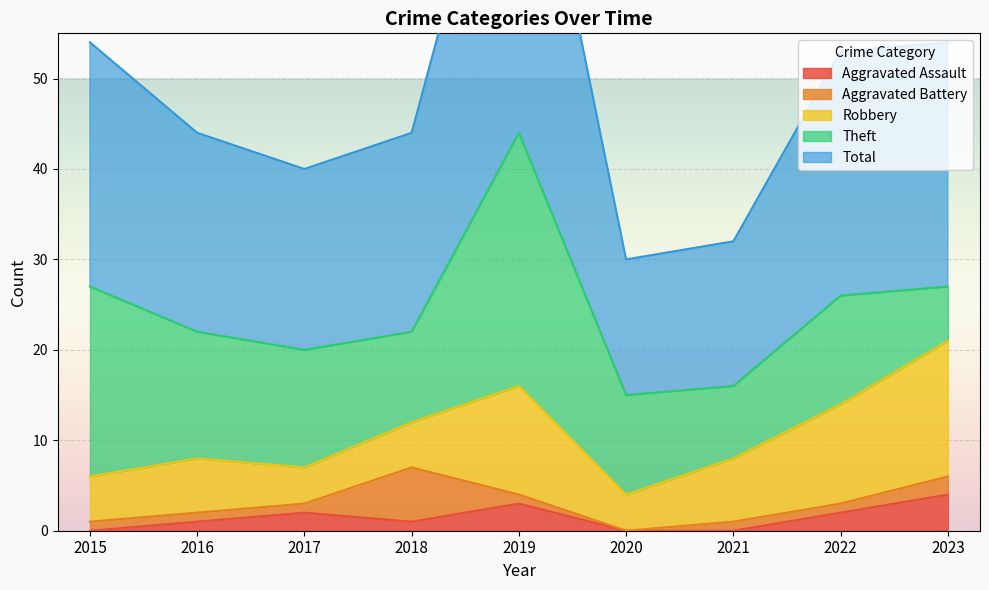

True or false: Total and Aggravated Battery cross at least once.

False